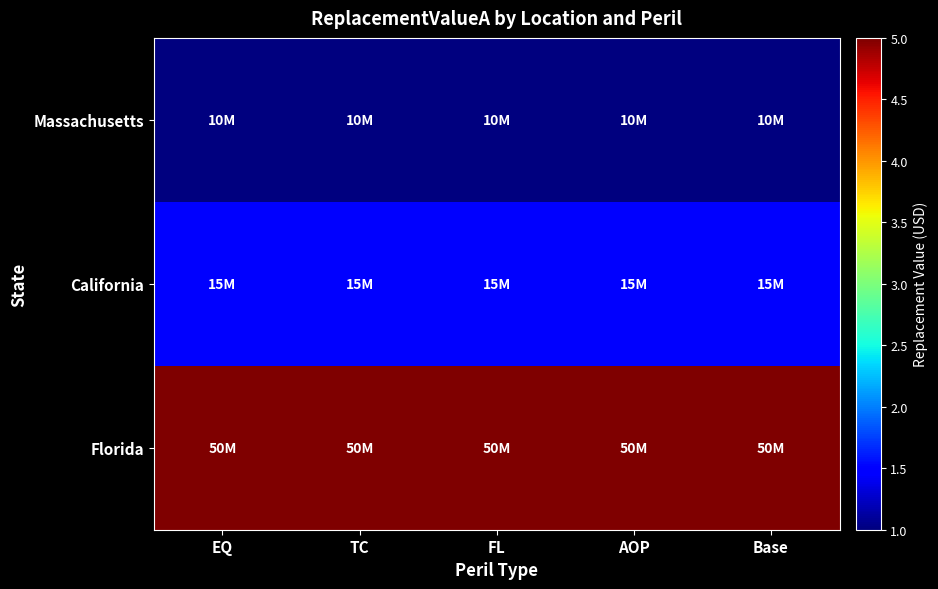

What is the difference between the highest and lowest values at Base?

40000000